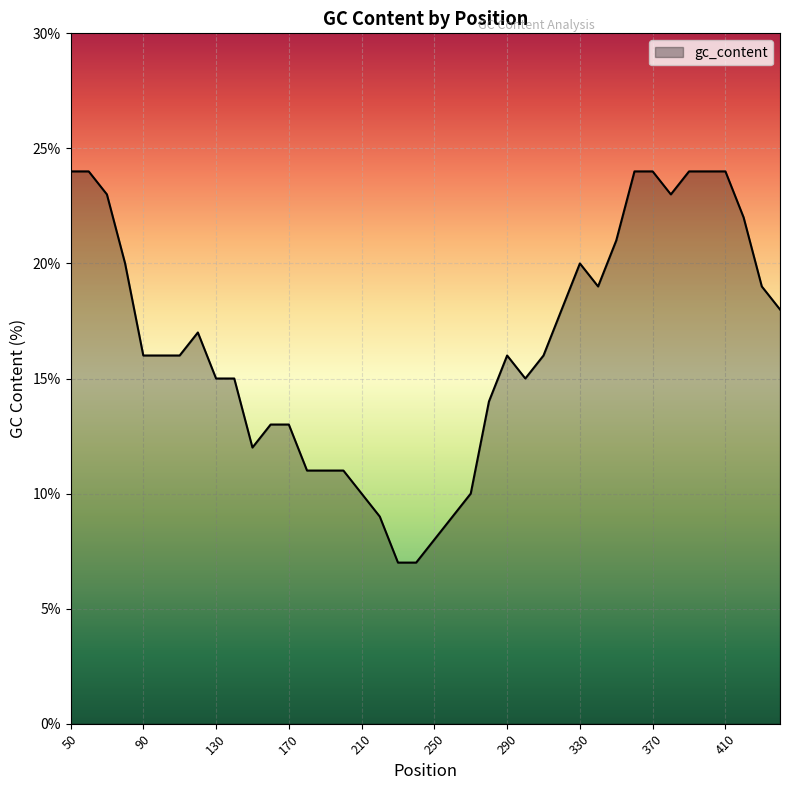

What is the smallest value displayed?

7